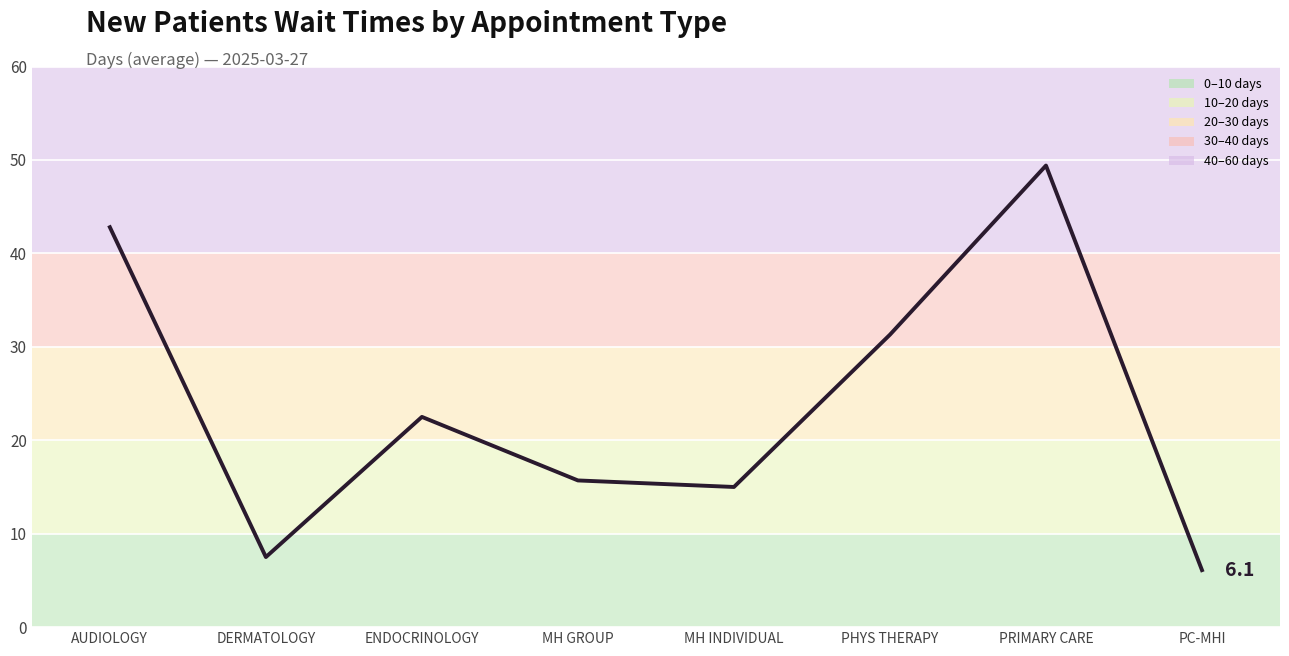

Is it true that the value at PC-MHI is 2.0?

False